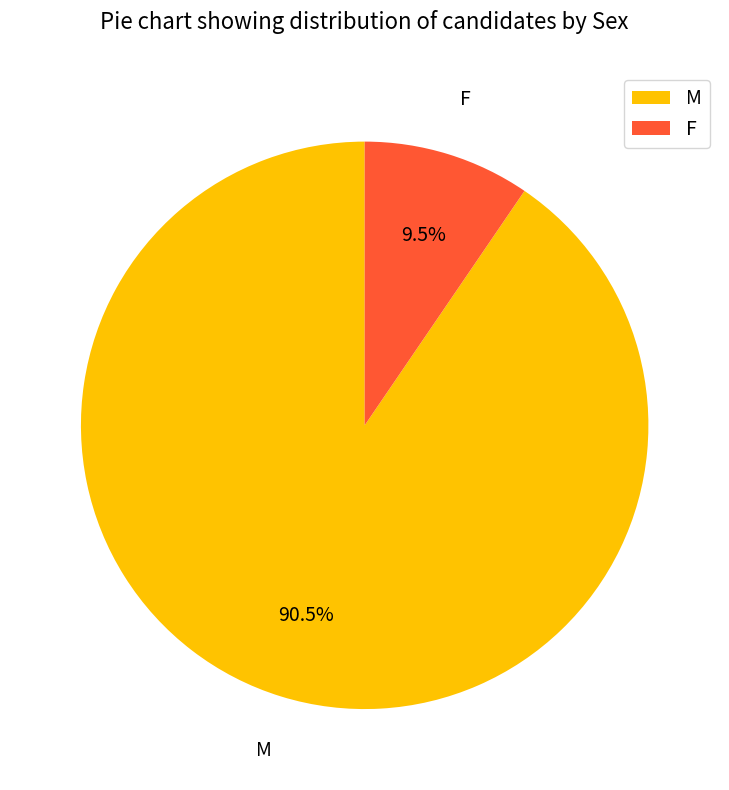

Which category has the biggest portion of the pie?

M